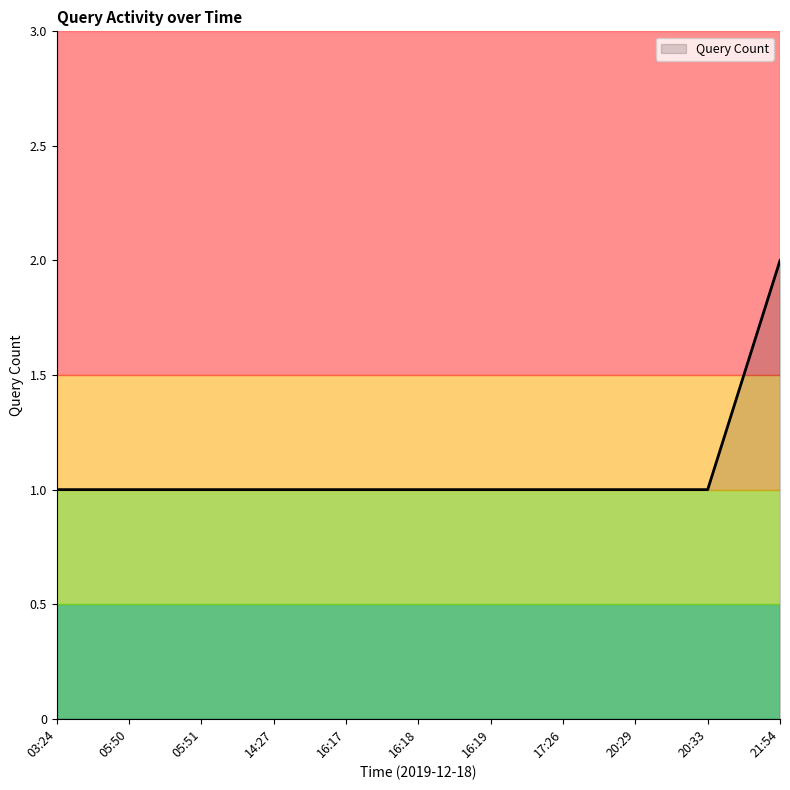

The chart shows a value of 2 at 03:24. True or false?

False